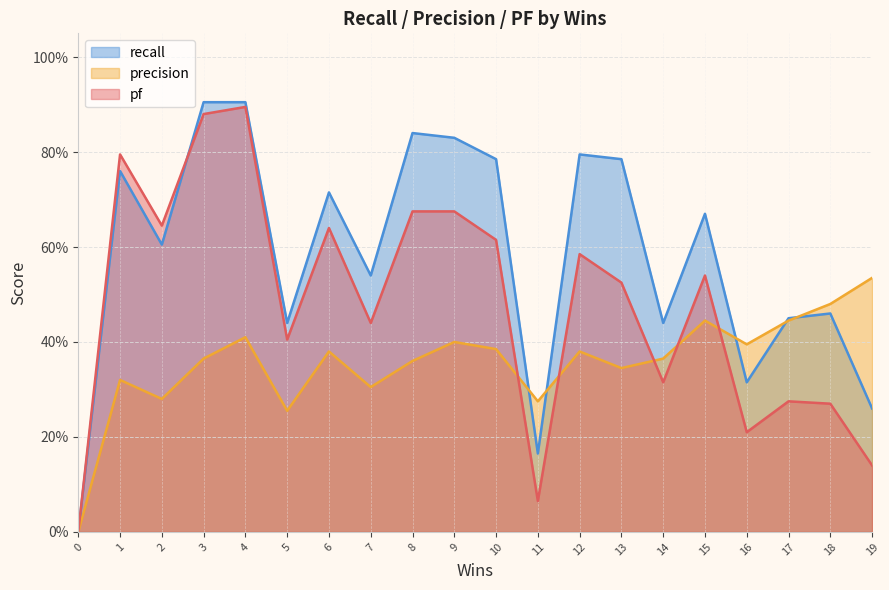

What are all the series names shown in the legend?

recall, precision, pf